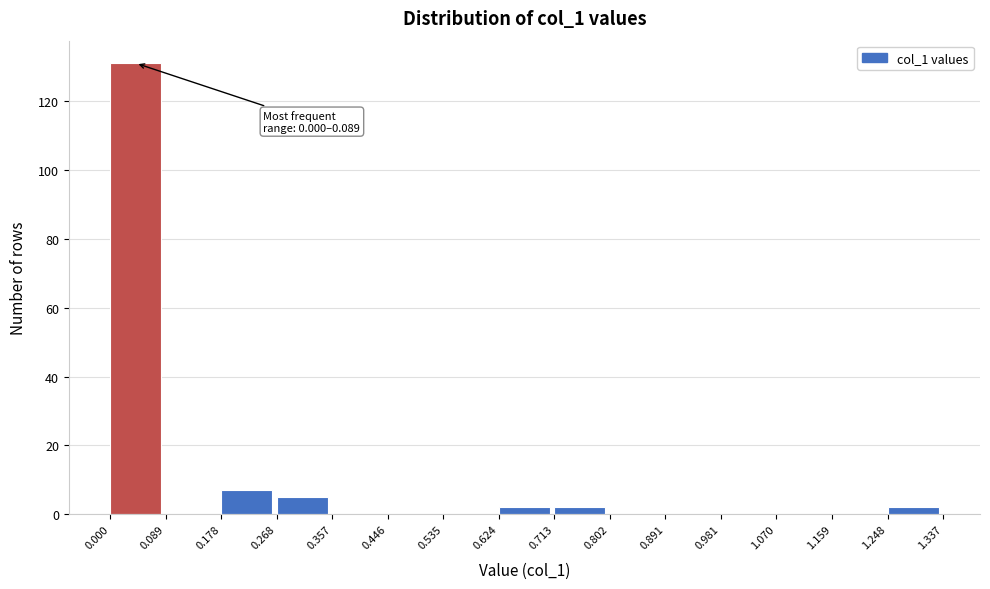

Over which range of the x-axis is the bar tallest?

0.000 to 0.089